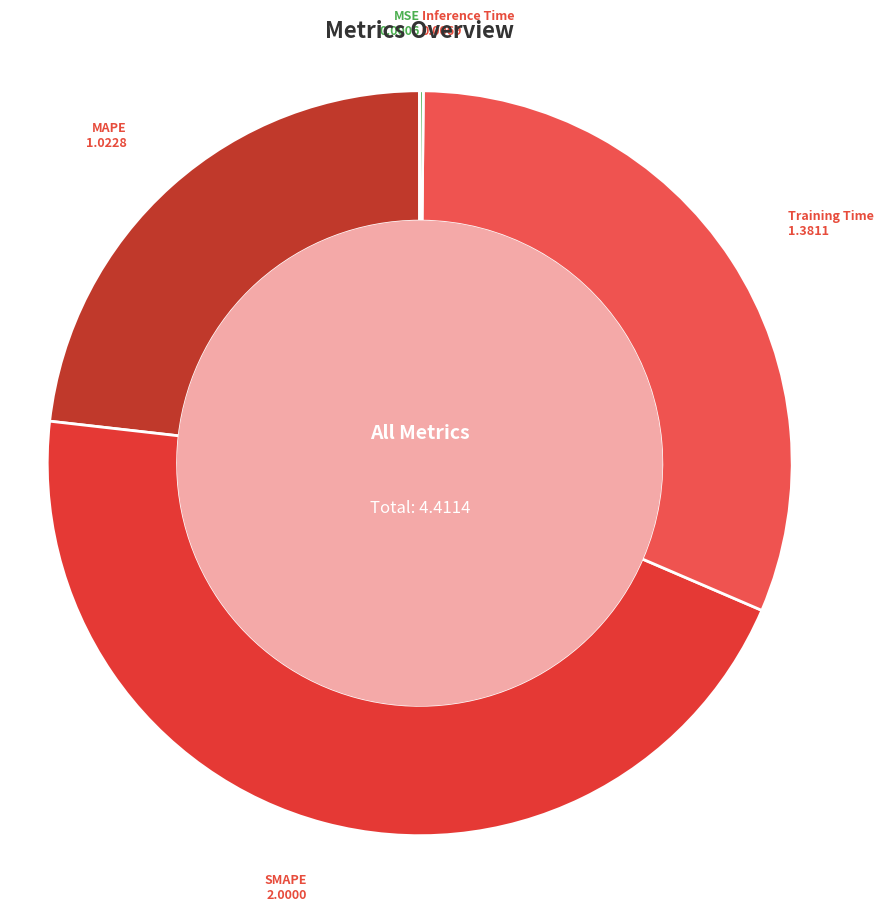

True or false: SMAPE accounts for 45% of the total.

True